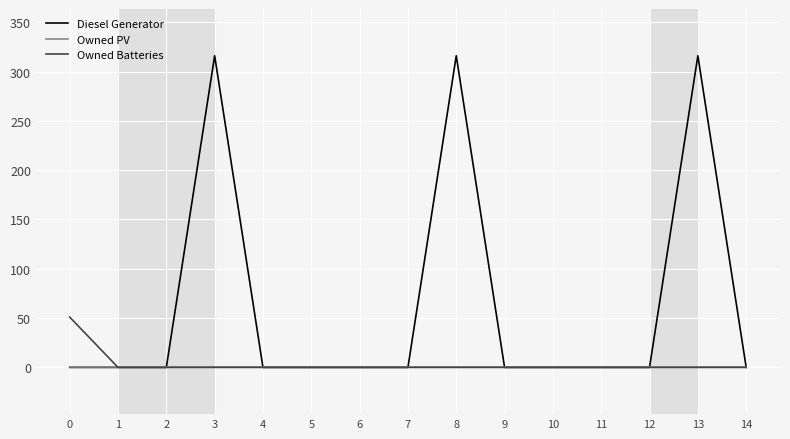

Reading right to left, extract all data points from this chart.

Diesel Generator: 0	316	0	0	0	0	316	0	0	0	0	316	0	0	0
Owned PV: 0	0	0	0	0	0	0	0	0	0	0	0	0	0	0
Owned Batteries: 0	0	0	0	0	0	0	0	0	0	0	0	0	0	51